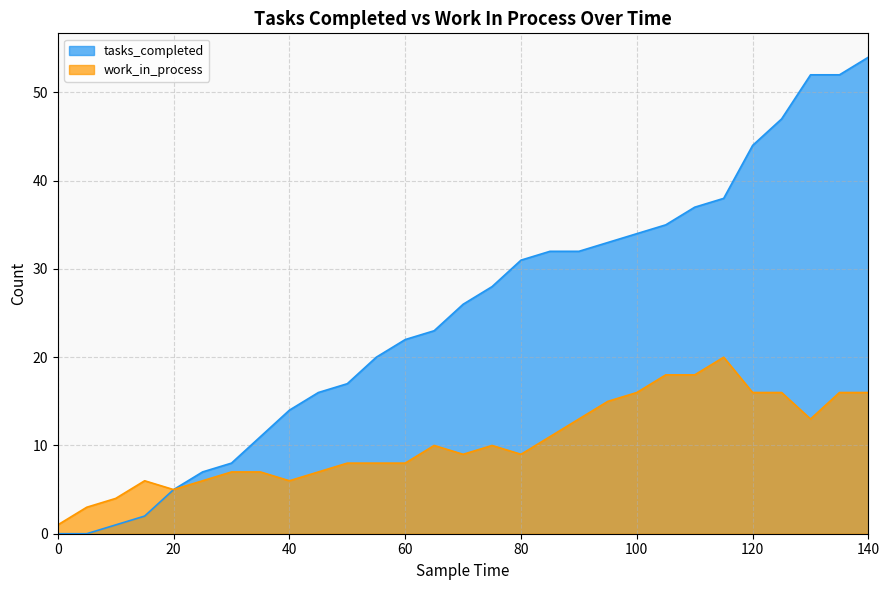

What is the difference between the maximum and minimum values in the work_in_process series?

19